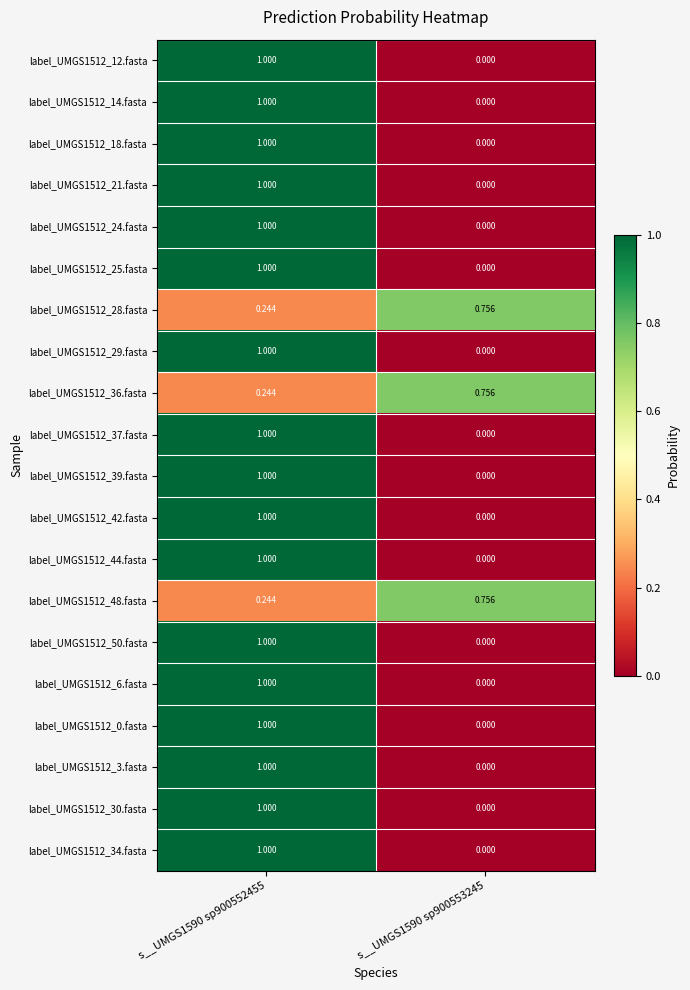

Is the value of label_UMGS1512_44.fasta at s__UMGS1590 sp900553245 greater than the value of label_UMGS1512_37.fasta at s__UMGS1590 sp900552455?

No